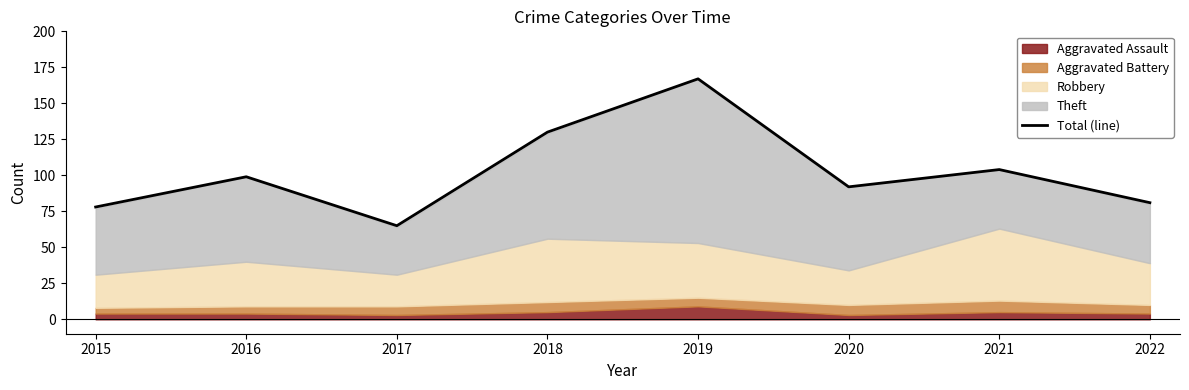

What is the difference between the values at 2018 and 2020?

38